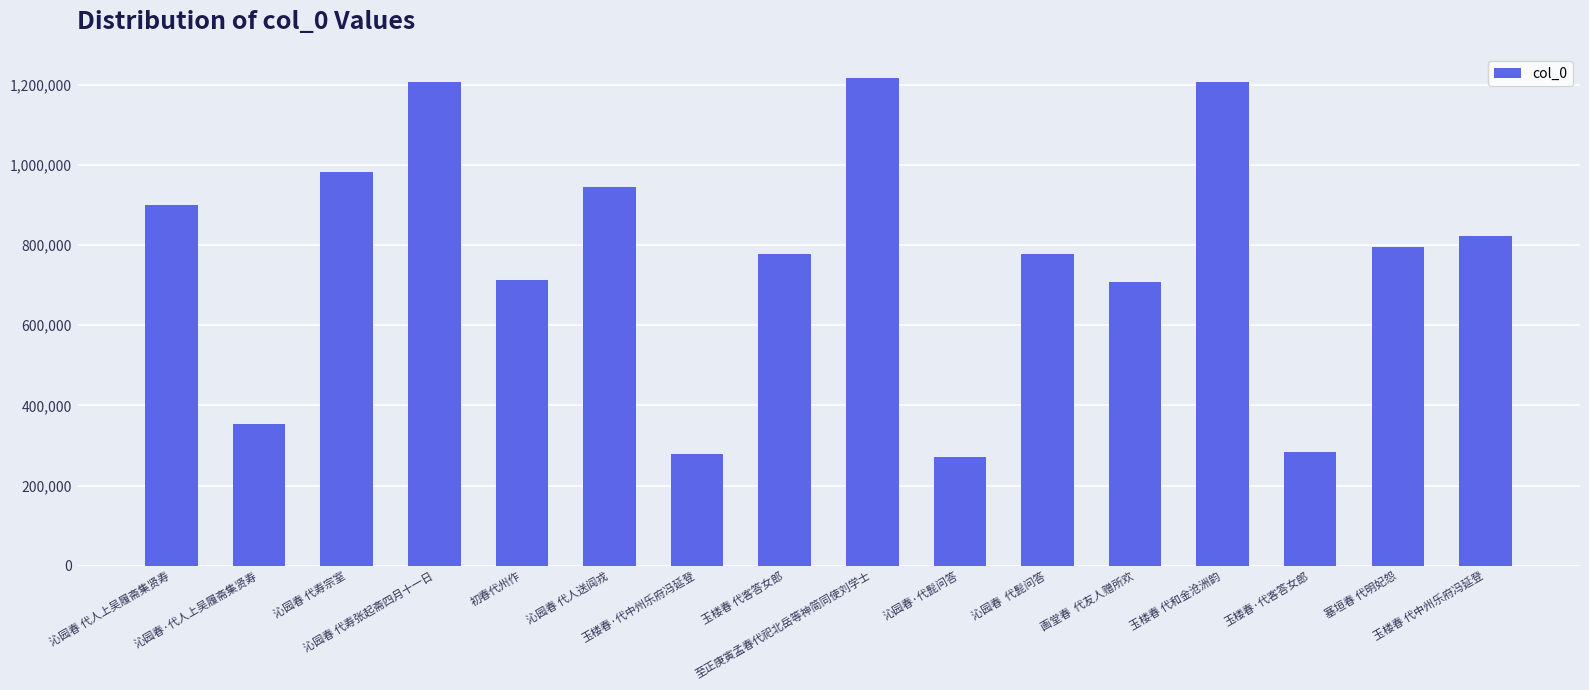

What is the change in value from 沁园春  代髭问答 to 塞垣春 代明妃怨?

+17094